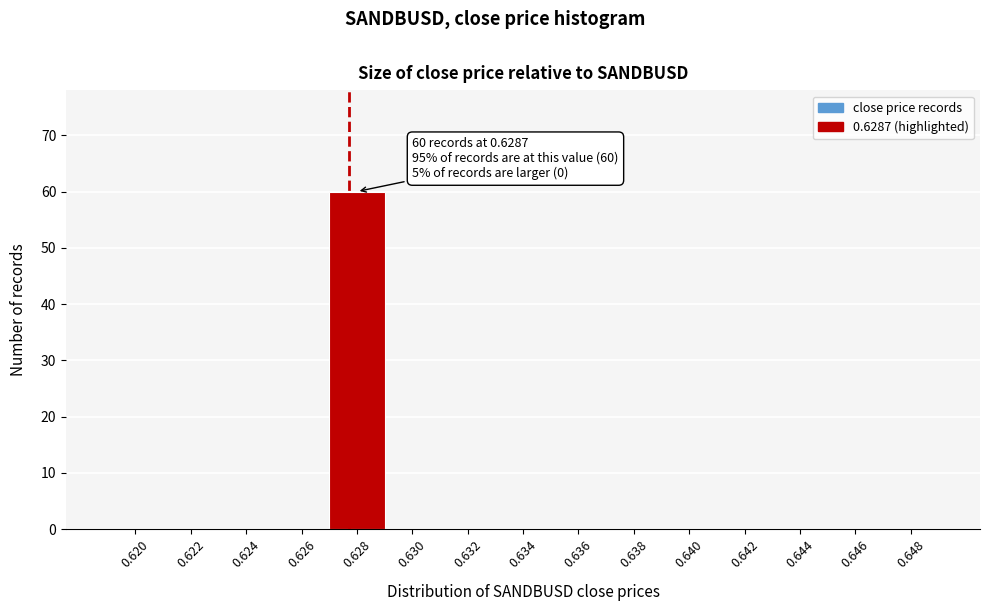

Reading right to left, list all the values displayed in this chart.

0.648=0	0.646=0	0.644=0	0.642=0	0.640=0	0.638=0	0.636=0	0.634=0	0.632=0	0.630=0	0.628=60	0.626=0	0.624=0	0.622=0	0.620=0